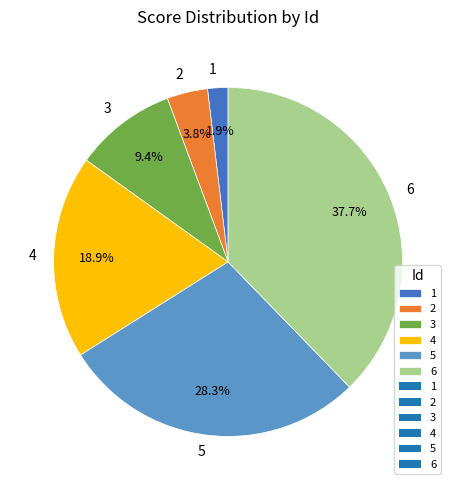

How much of the chart is everything except 6?

62.3%